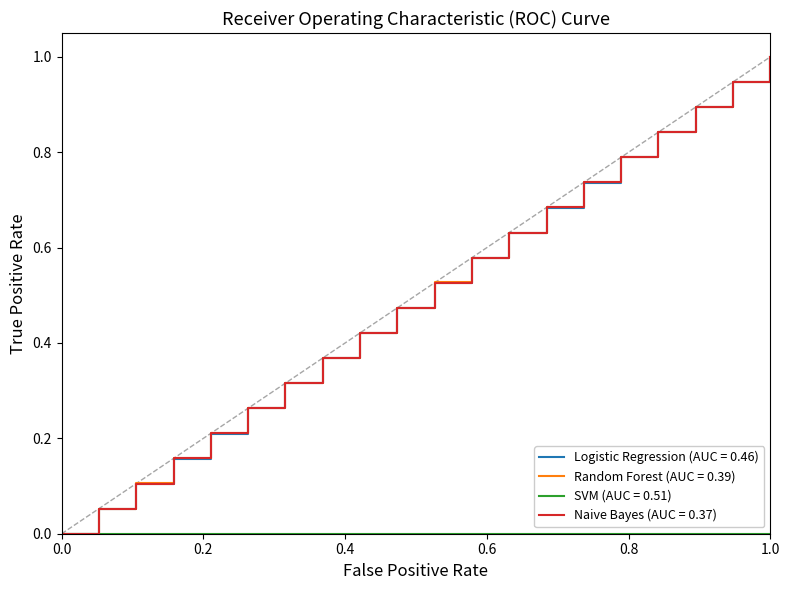

How many lines are shown in the chart?

4